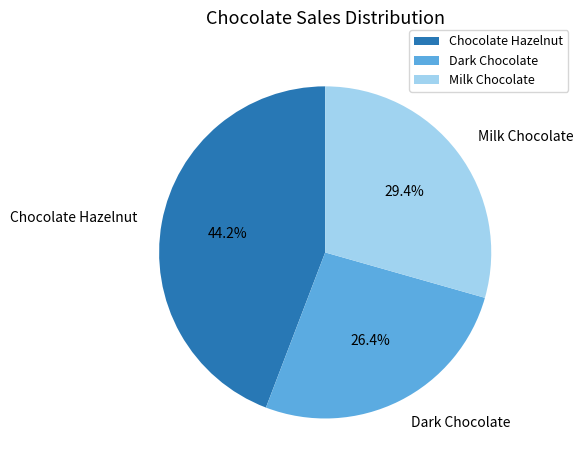

To the nearest percent, what is the difference between the Milk Chocolate and Chocolate Hazelnut slice percentages?

15%